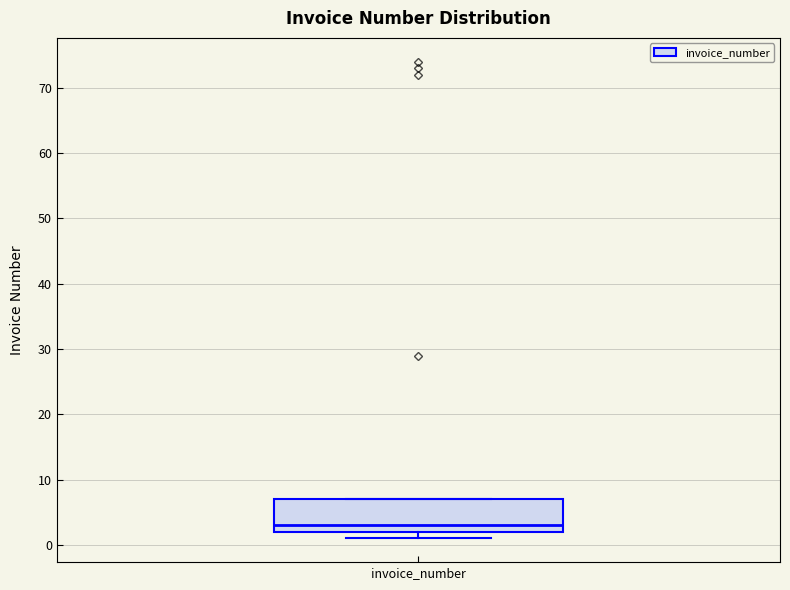

Transcribe this box plot: give where the median line is, the range the box spans, and where the two whiskers end, as read against the y-axis. The values are not printed on the chart, so give them approximately, as read against the axis.

median 3, box 2 to 7, whiskers 1 to 7